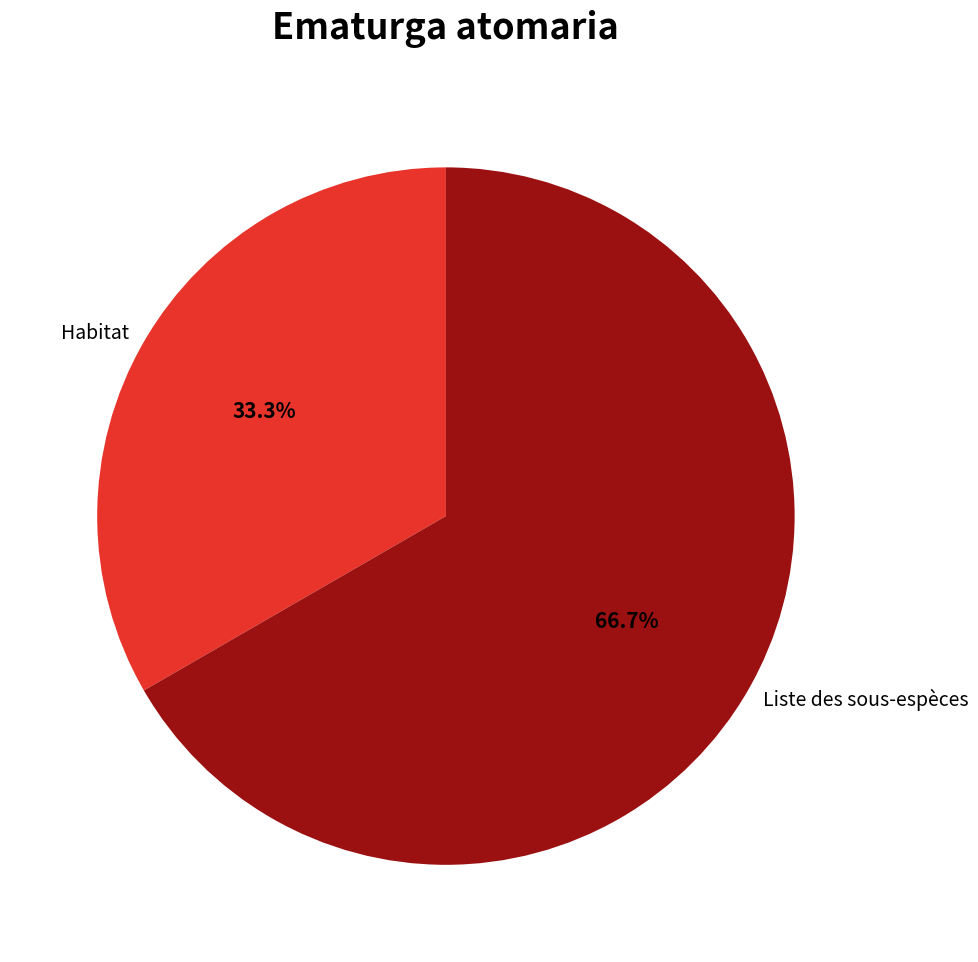

To the nearest percent, what is the combined percentage of Habitat and Liste des sous-espèces?

100%